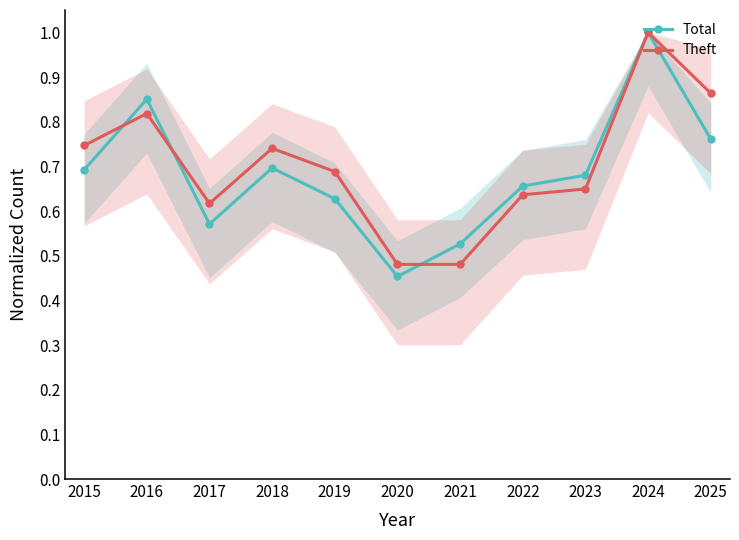

What is the difference between the Theft values at 2021 and 2025?

0.4